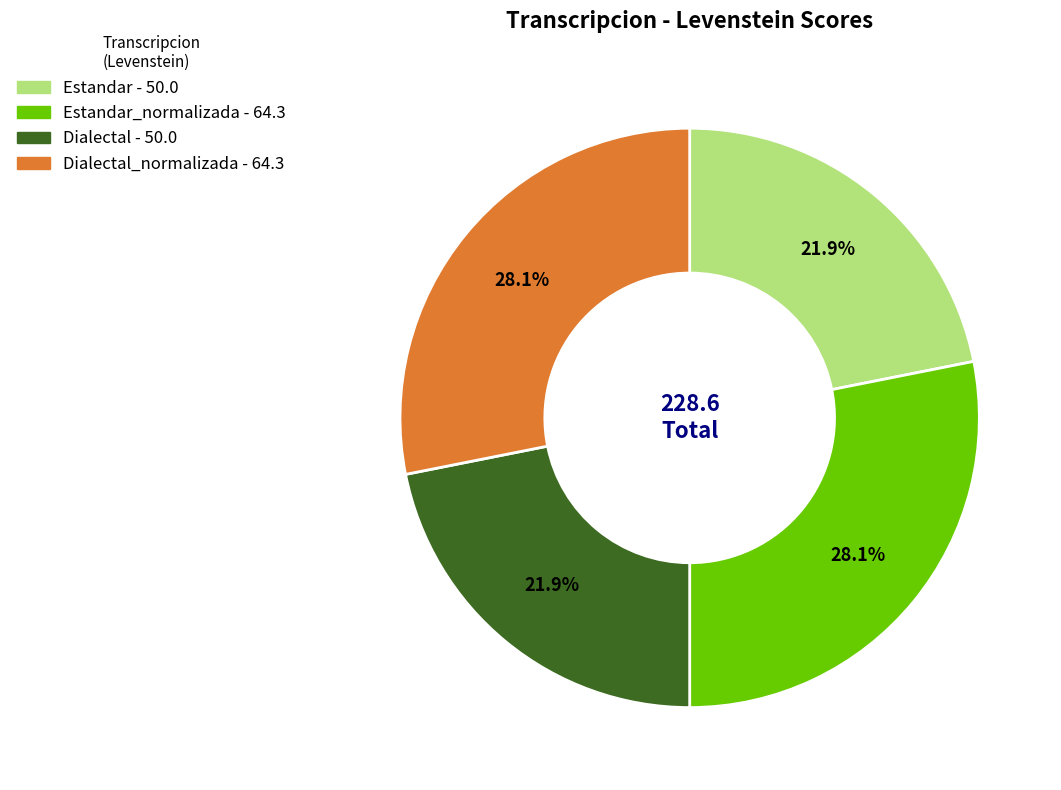

How many slices are in this pie chart?

4